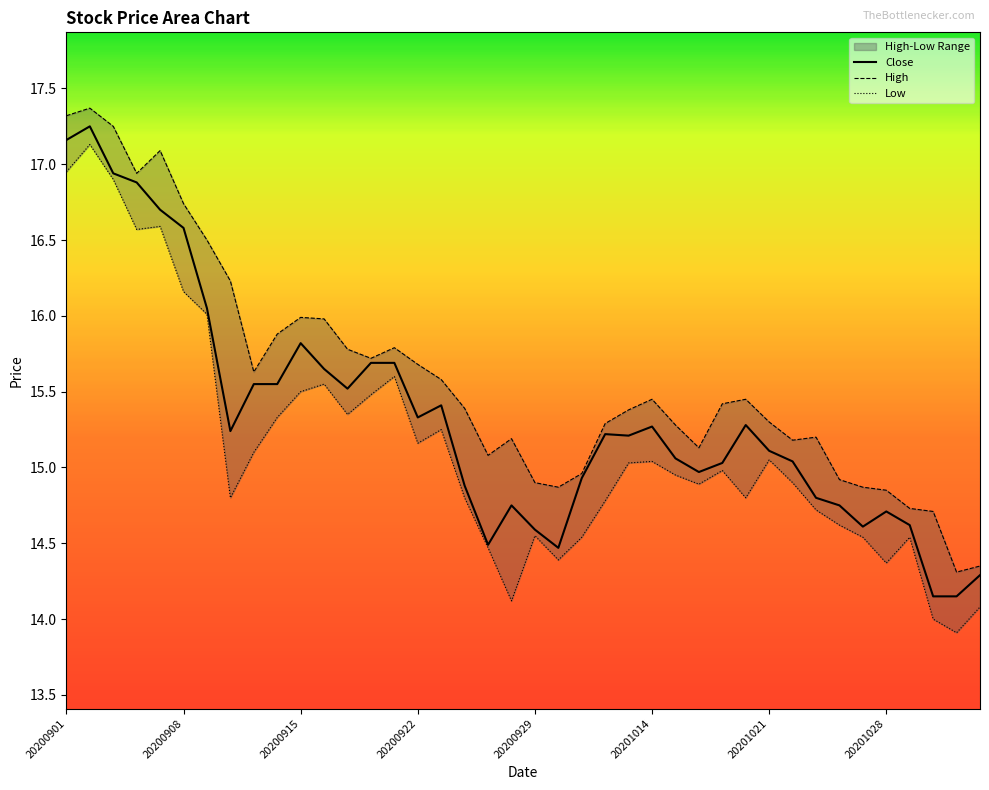

What position from the right is 22?

18